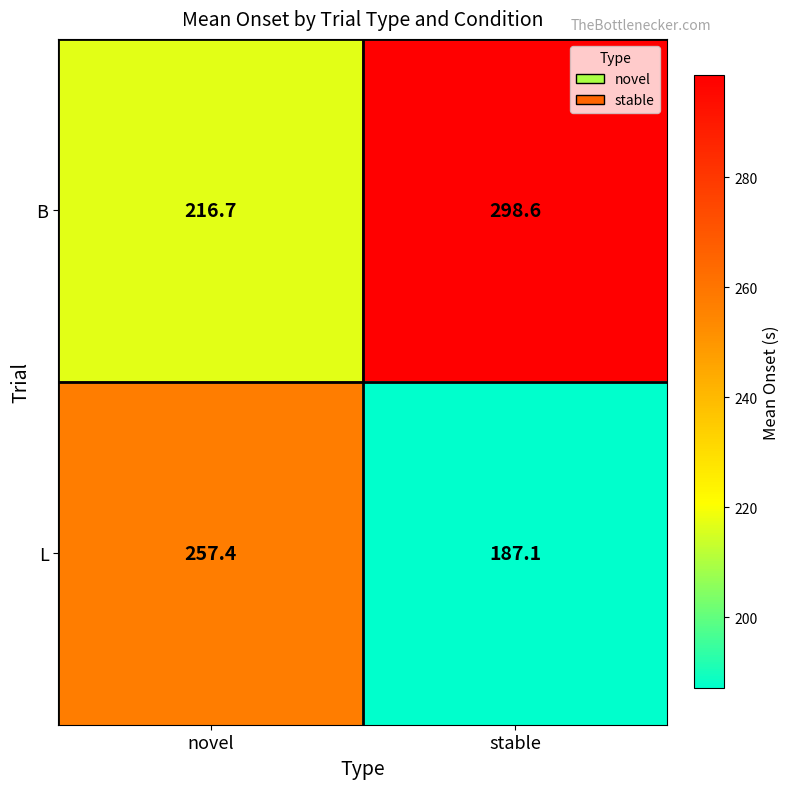

Reading left to right, transcribe all the data shown in this chart.

B: 216.7	298.6
L: 257.4	187.1